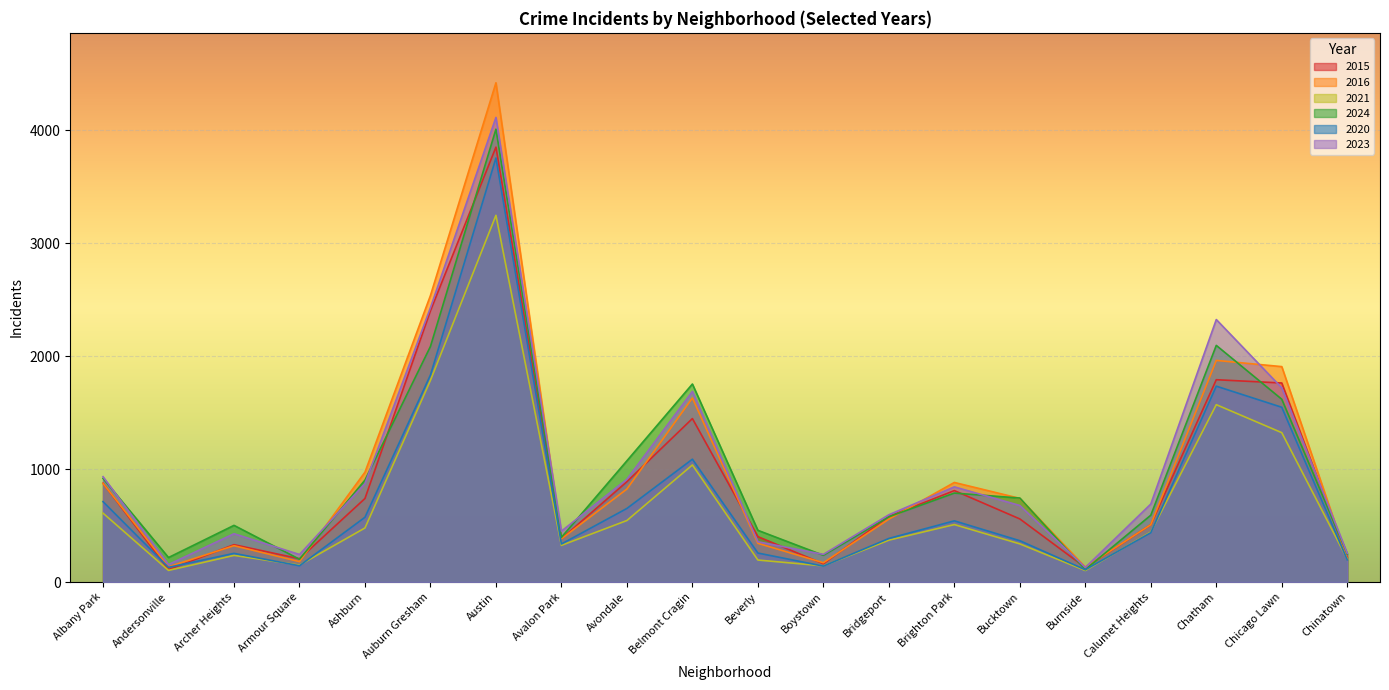

What are all the series names shown in the legend?

2015, 2016, 2021, 2024, 2020, 2023